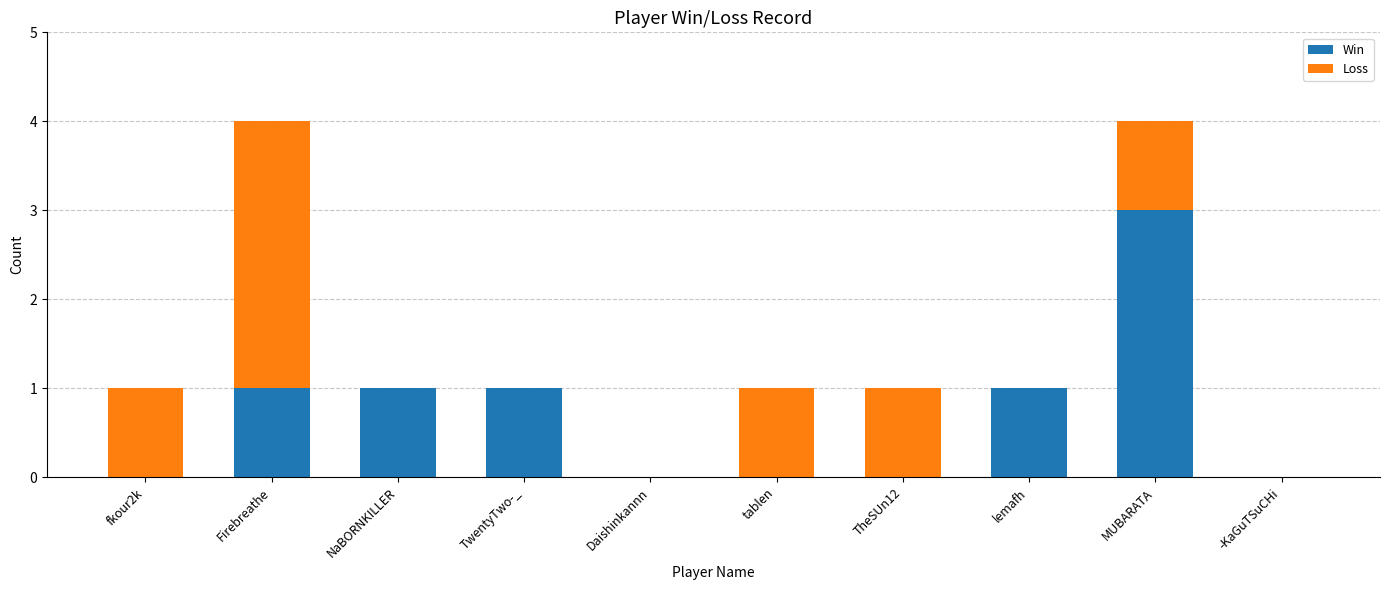

What is the sum of all Win values?

7